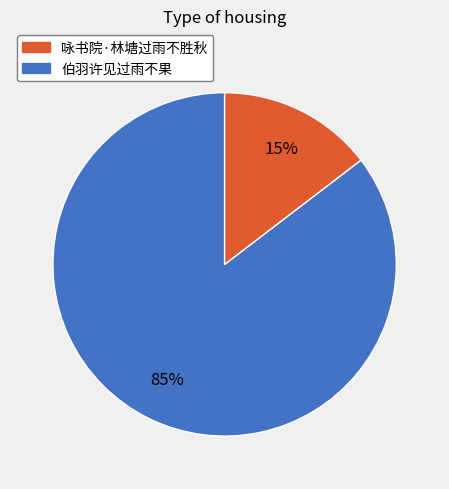

To the nearest percent, what is the average slice percentage?

50%